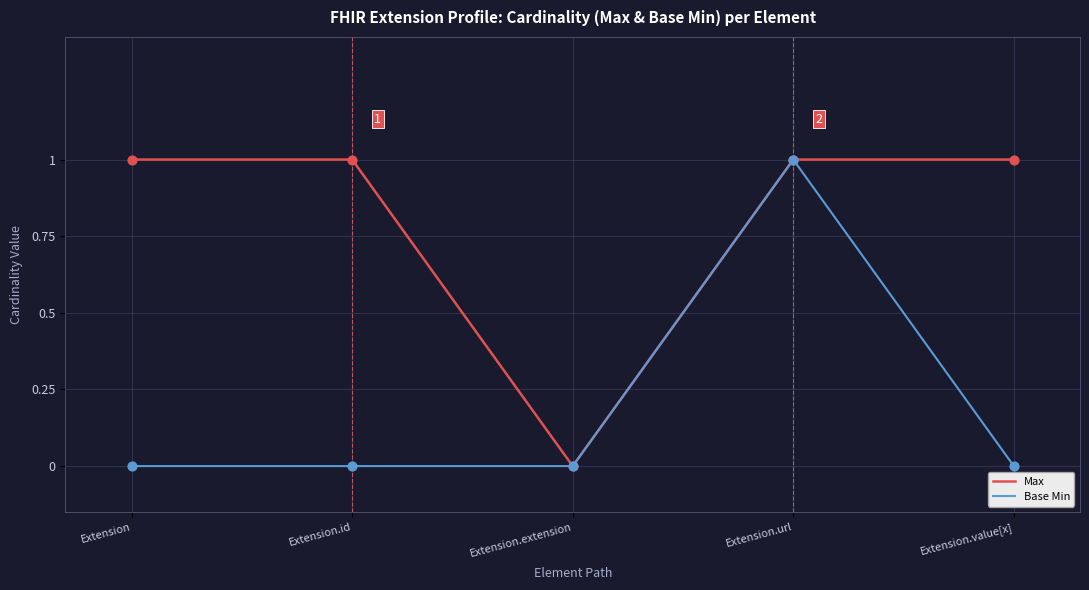

List the series in order of their overall mean, highest first.

Max, Base Min